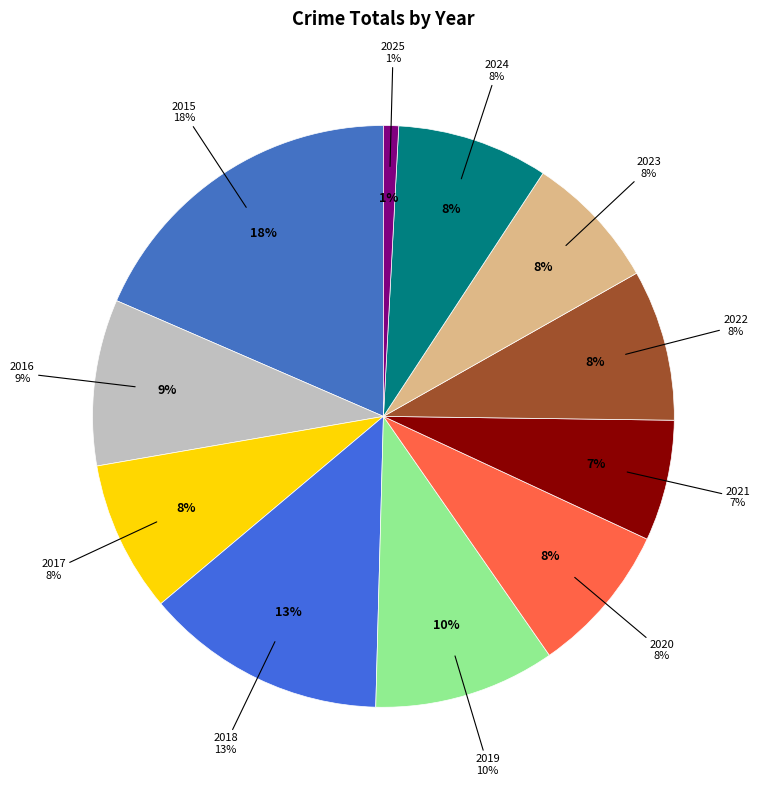

Count the number of slices in the pie.

11